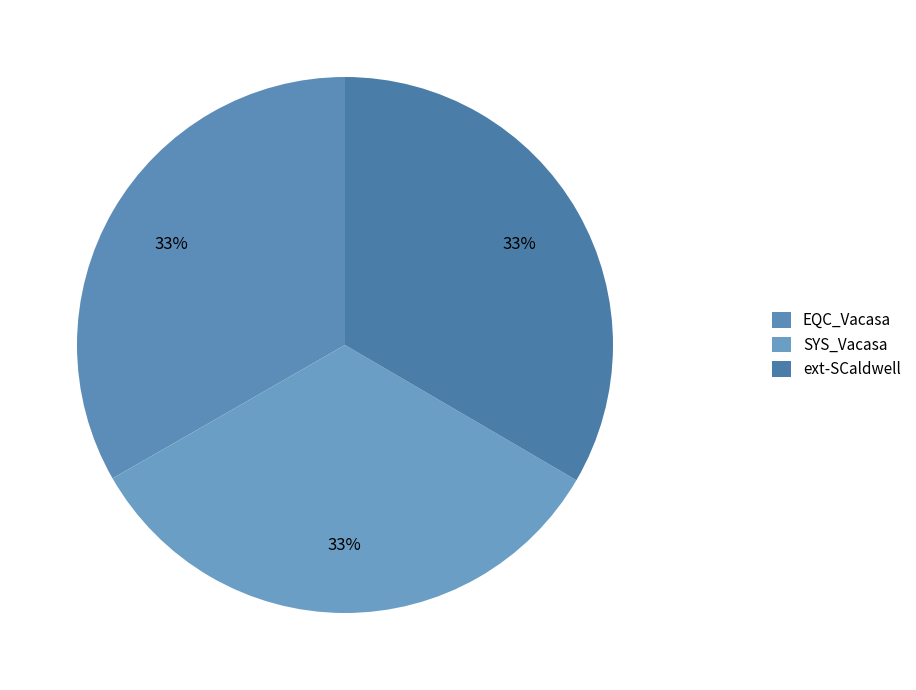

To the nearest percent, what is the combined percentage of ext-SCaldwell and SYS_Vacasa?

67%